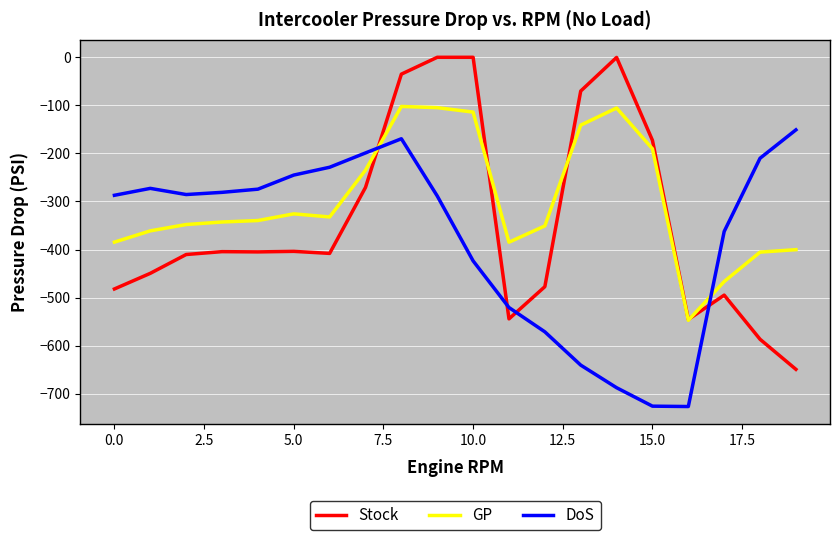

True or false: DoS has more than 2 interior local peaks.

False